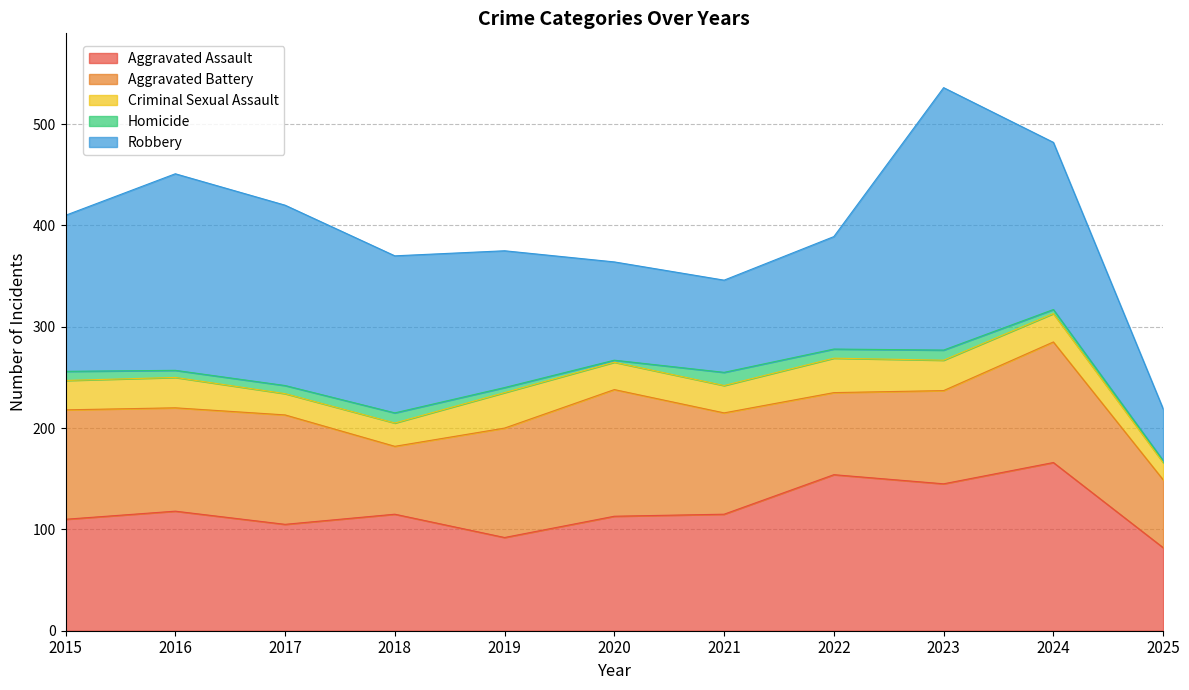

List the series in order of their peak value, lowest first.

Homicide, Criminal Sexual Assault, Aggravated Battery, Aggravated Assault, Robbery